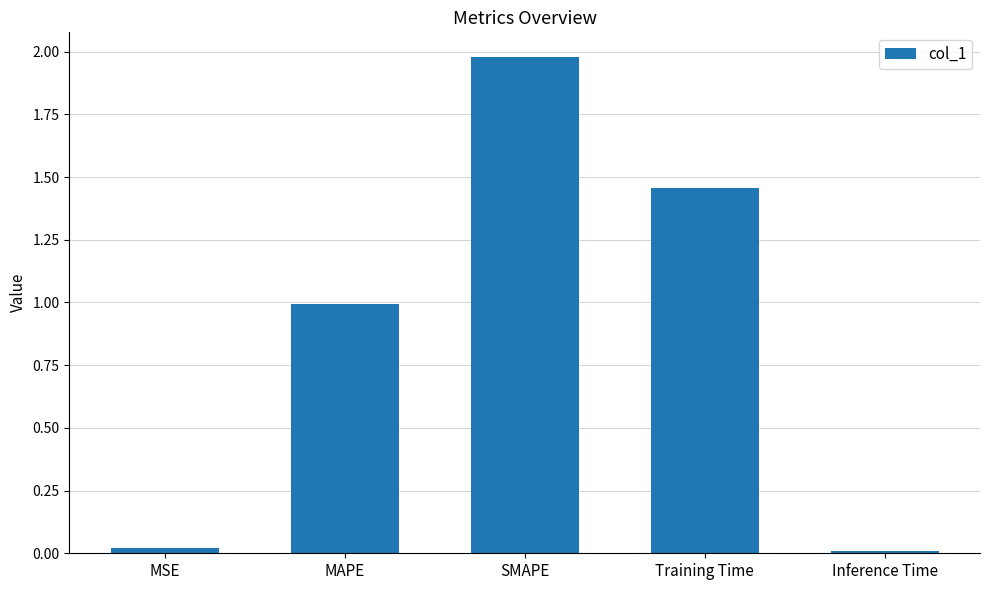

What is the difference between the values at MAPE and Training Time?

0.5